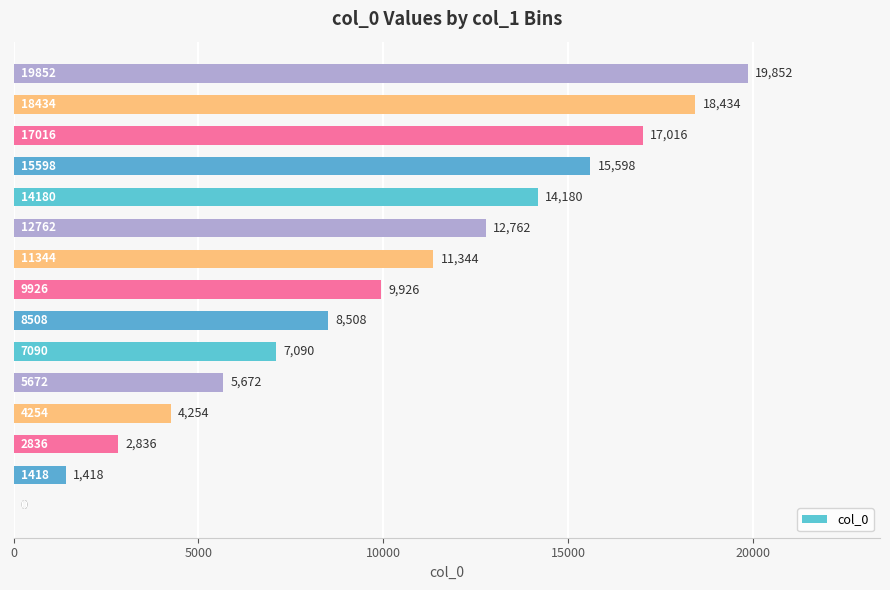

What is the maximum value shown in the chart?

19852